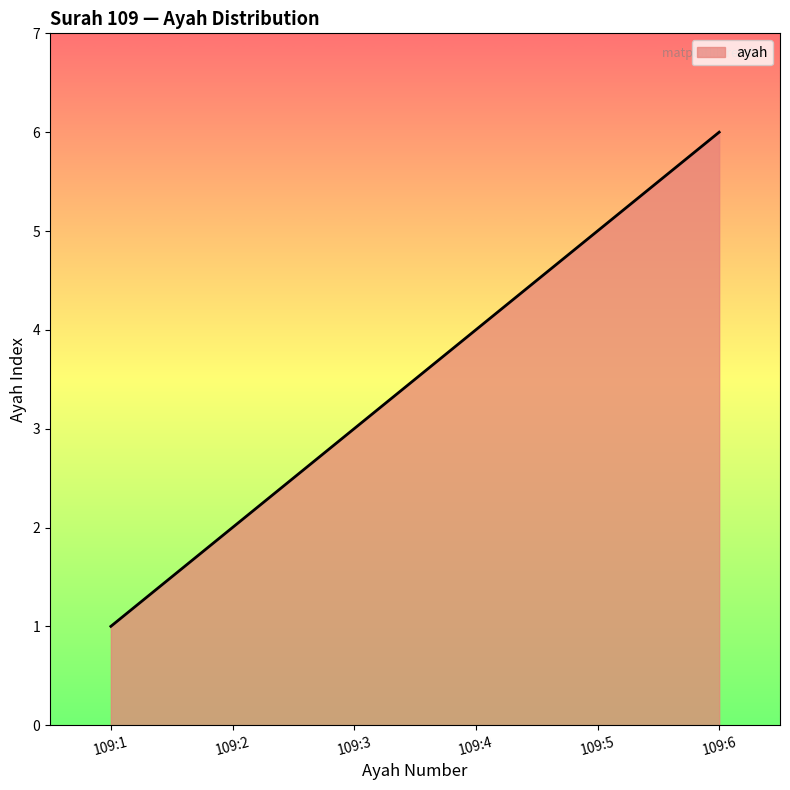

Where is the data nearest to the value 3?

109:3